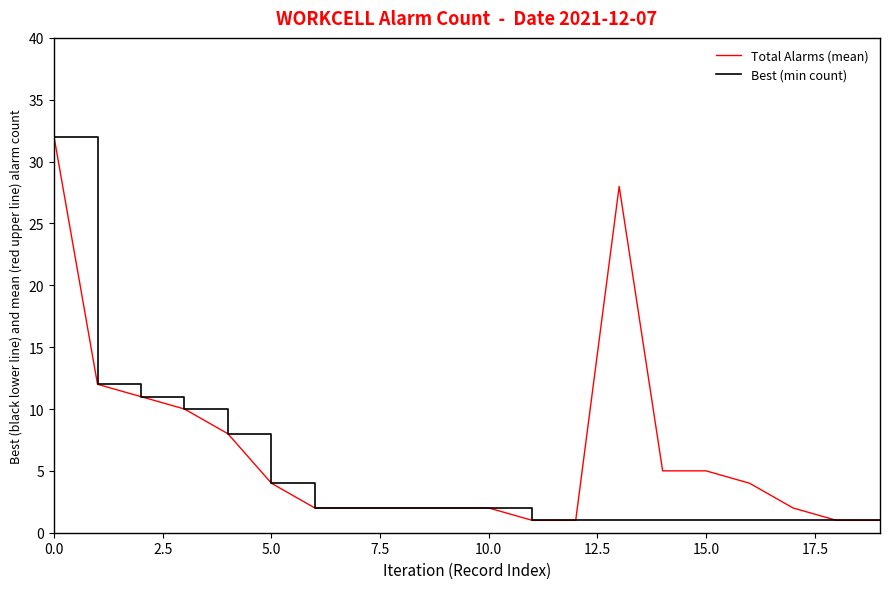

Which series has the largest total across all categories?

Total Alarms (mean)